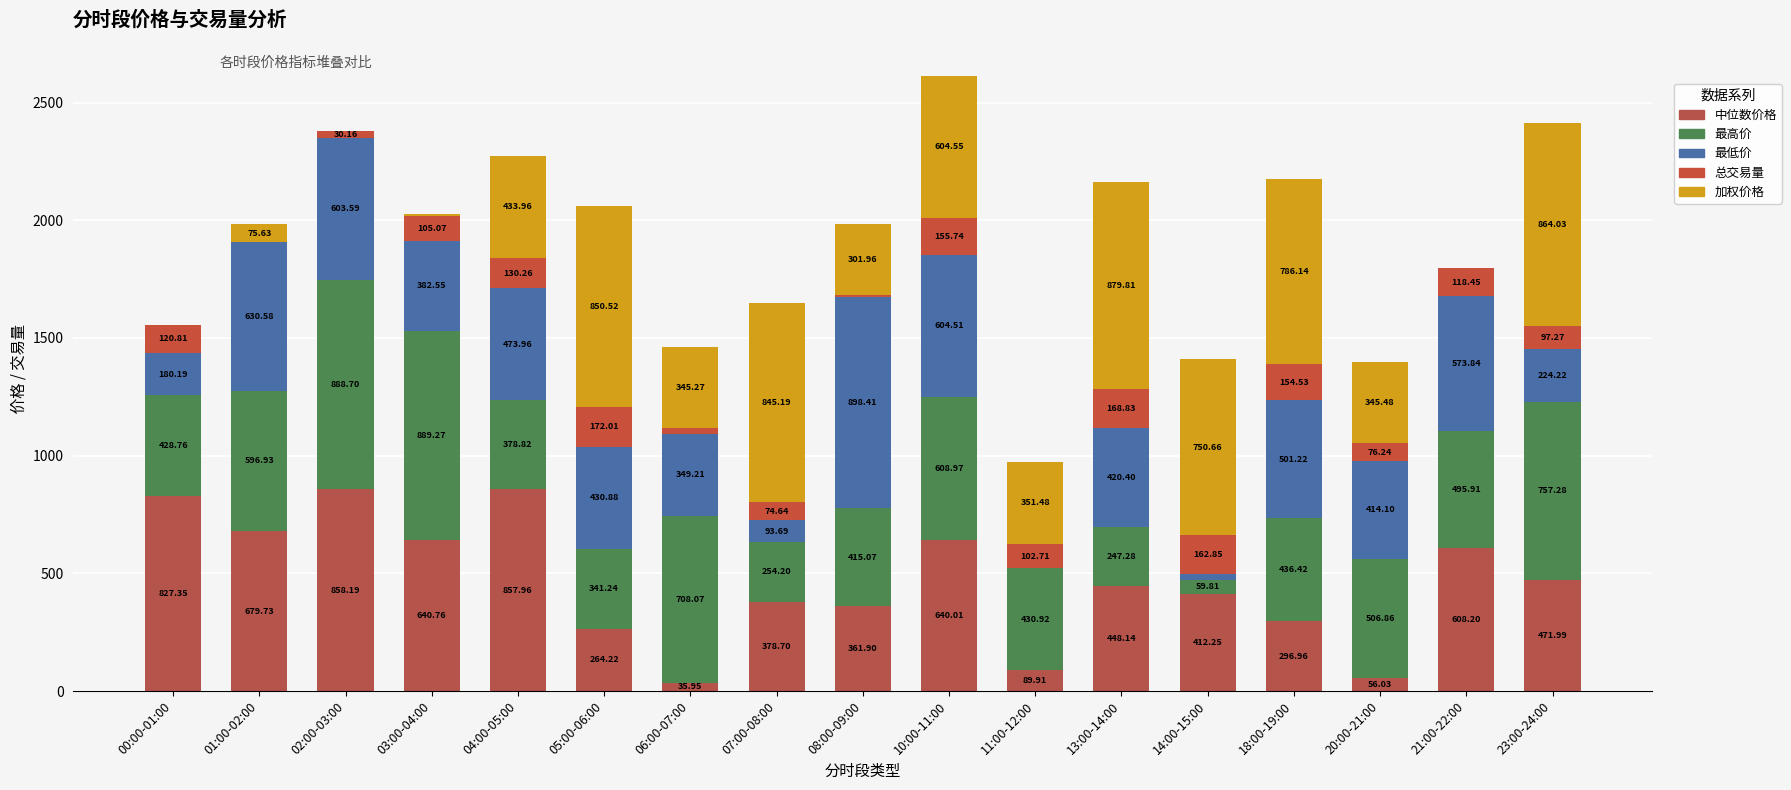

Where does the 最高价 series first go above 436?

01:00-02:00